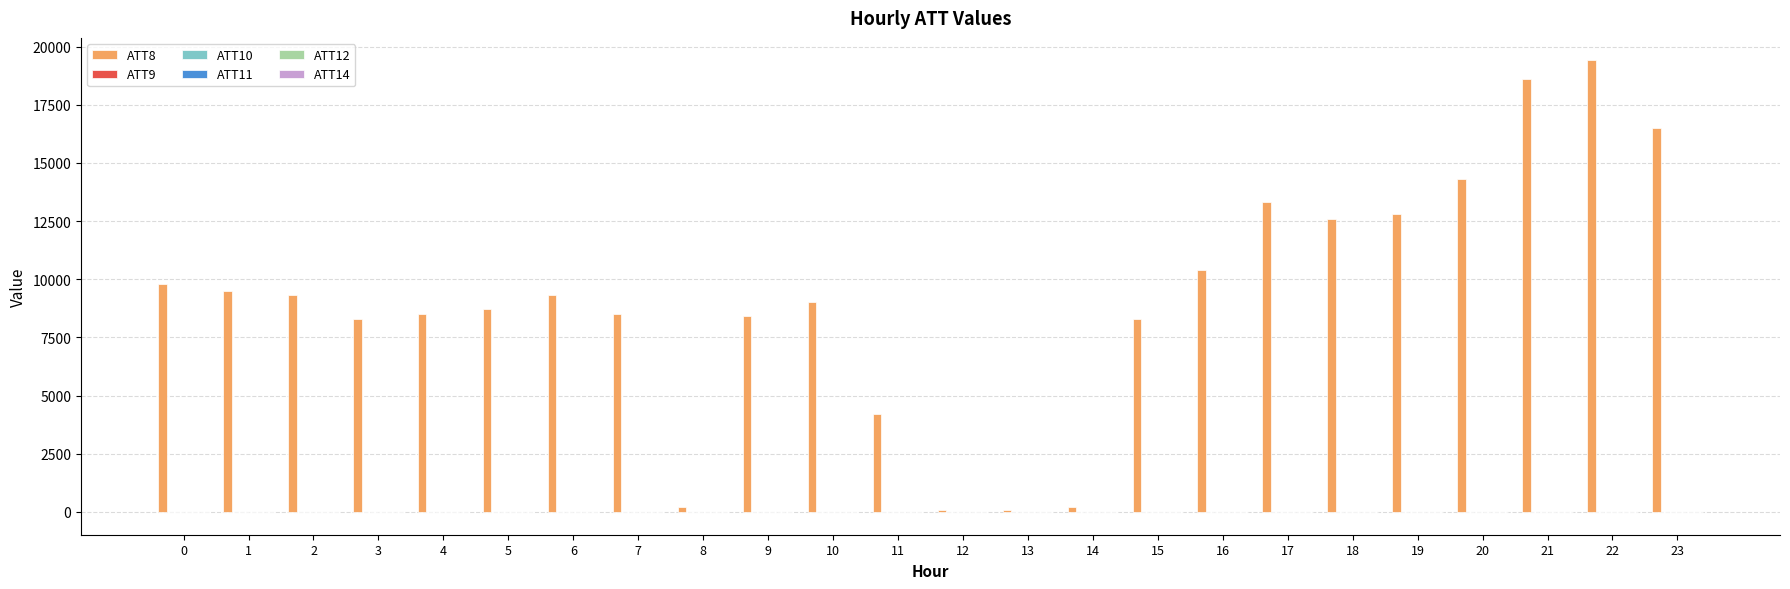

What is the spread (max minus min) of values at 3?

8310.0